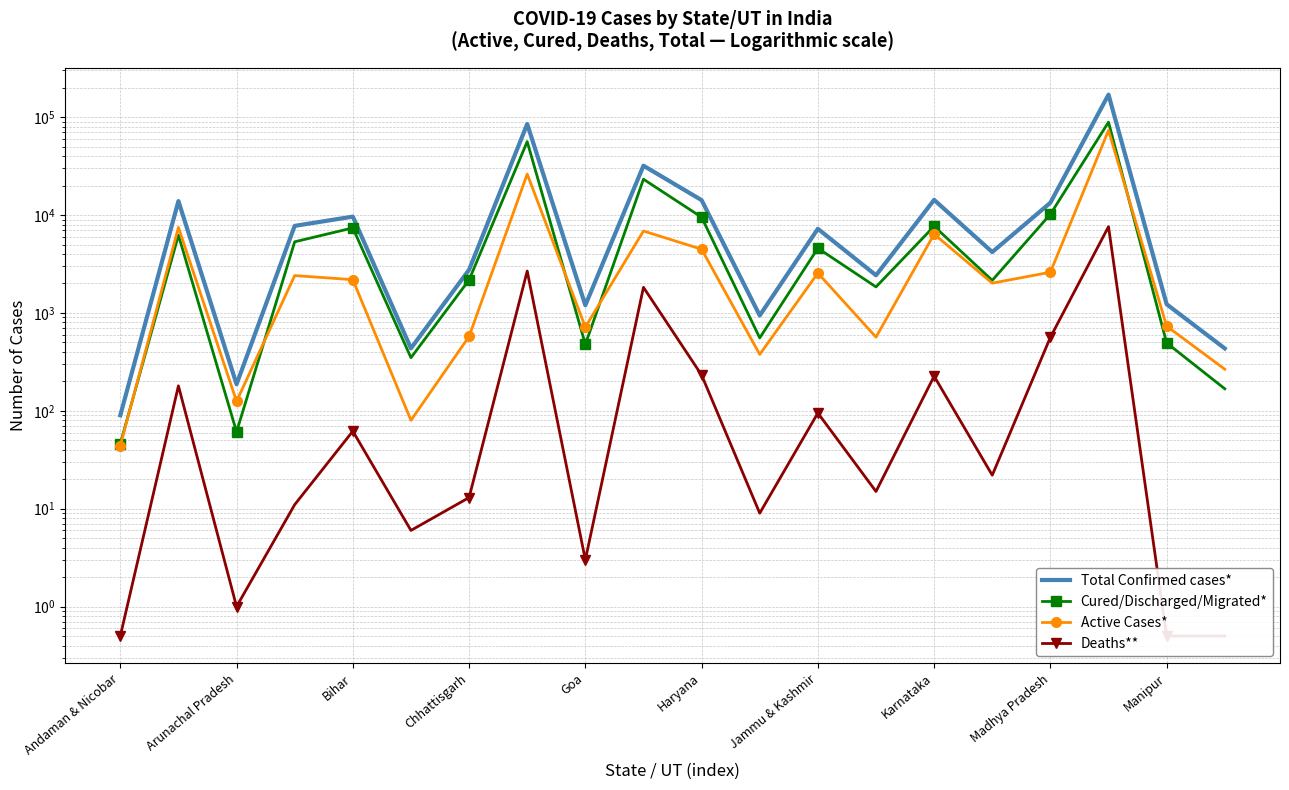

Which series has the largest range (max minus min)?

Total Confirmed cases*